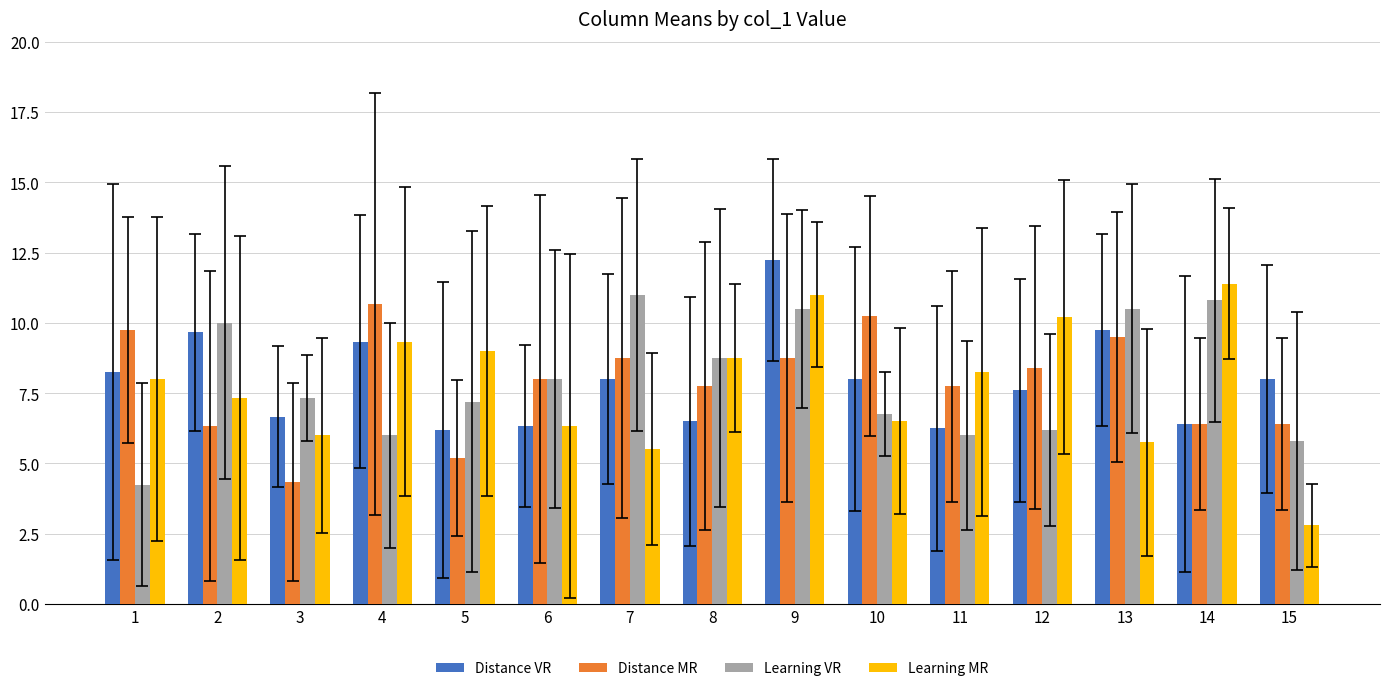

How many values in the Learning MR series are below 8?

7